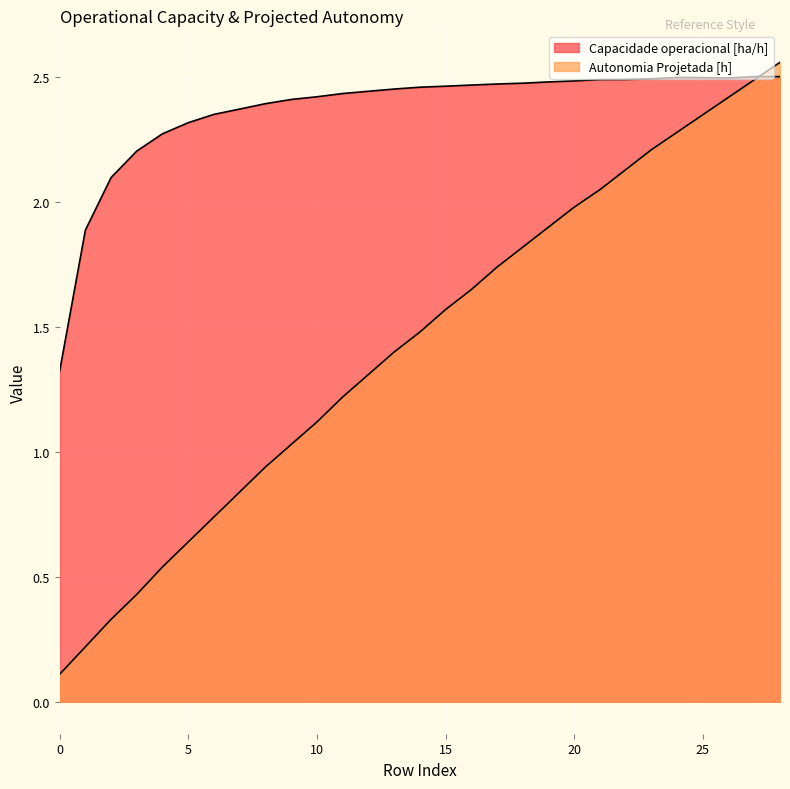

Reading left to right, list all the values displayed in this chart.

Capacidade operacional [ha/h]: 0=1.3	1=1.9	2=2.1	3=2.2	4=2.3	5=2.3	6=2.4	7=2.4	8=2.4	9=2.4	10=2.4	11=2.4	12=2.4	13=2.5	14=2.5	15=2.5	16=2.5	17=2.5	18=2.5	19=2.5	20=2.5	21=2.5	22=2.5	23=2.5	24=2.5	25=2.5	26=2.5	27=2.5	28=2.5
Autonomia Projetada [h]: 0=0.1	1=0.2	2=0.3	3=0.4	4=0.5	5=0.6	6=0.7	7=0.8	8=0.9	9=1.0	10=1.1	11=1.2	12=1.3	13=1.4	14=1.5	15=1.6	16=1.6	17=1.7	18=1.8	19=1.9	20=2.0	21=2.0	22=2.1	23=2.2	24=2.3	25=2.4	26=2.4	27=2.5	28=2.6